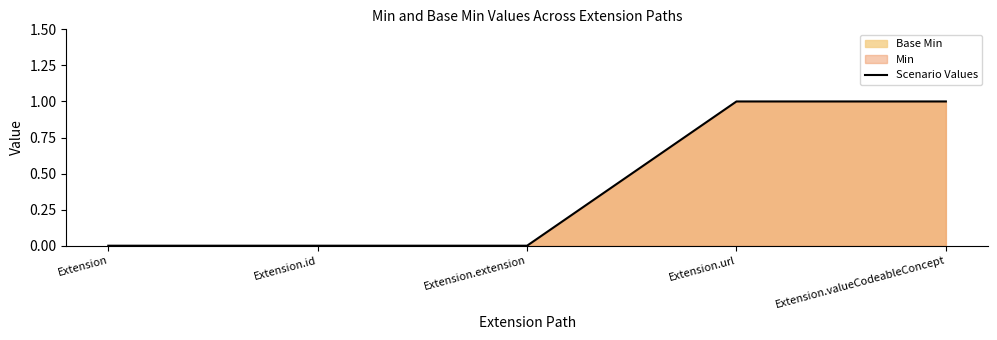

What is the value of the 4th point from the left?

1